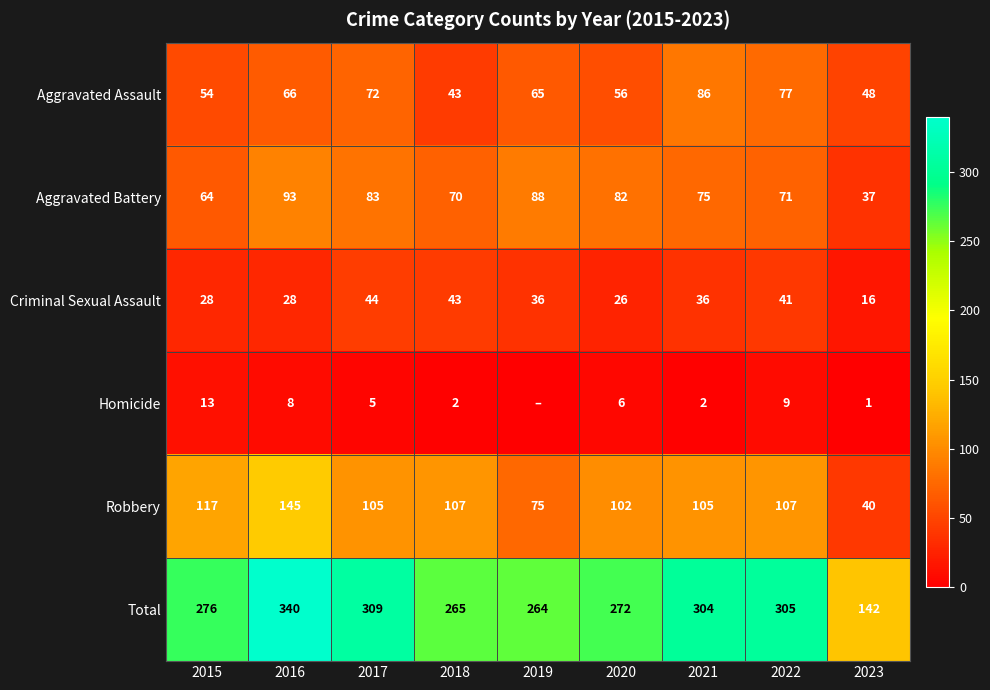

What is the greatest value displayed?

340